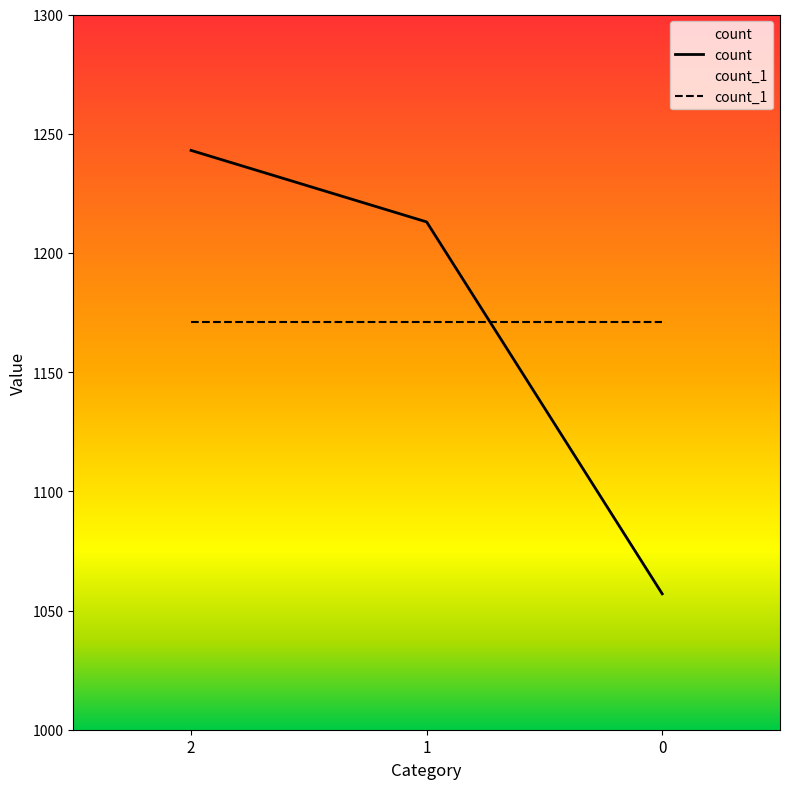

Does the chart have visible grid lines?

No